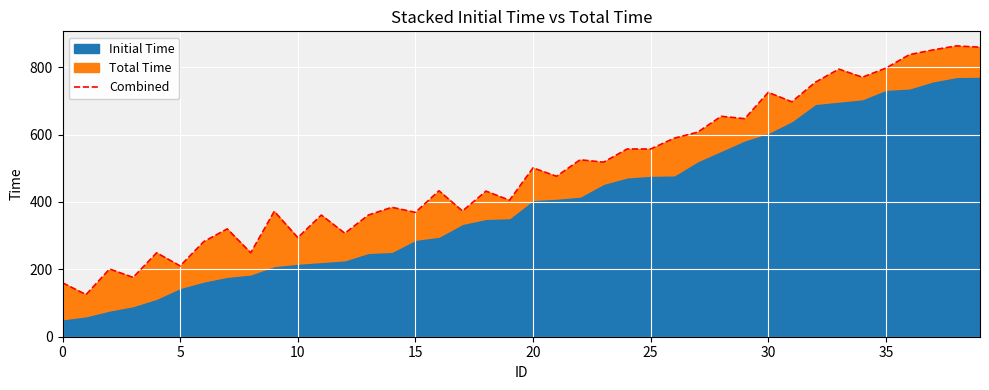

The value at 36 is 315. True or false?

False